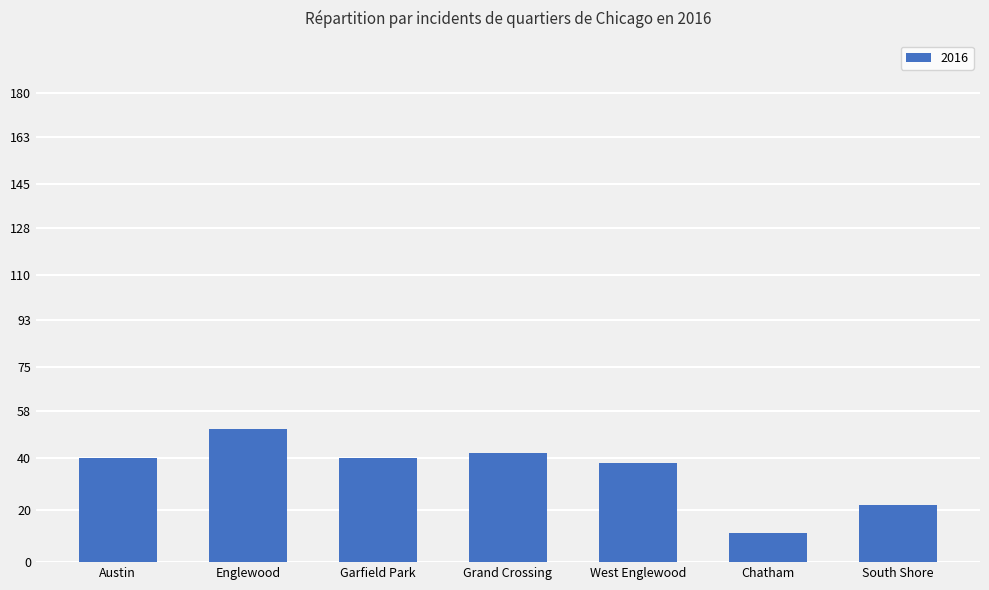

What is the label of the 2nd bar from the right?

Chatham